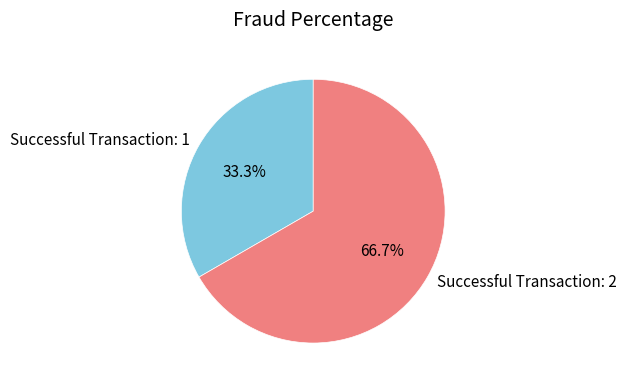

What percentage is the Successful Transaction: 1 slice, to the nearest percent?

33%